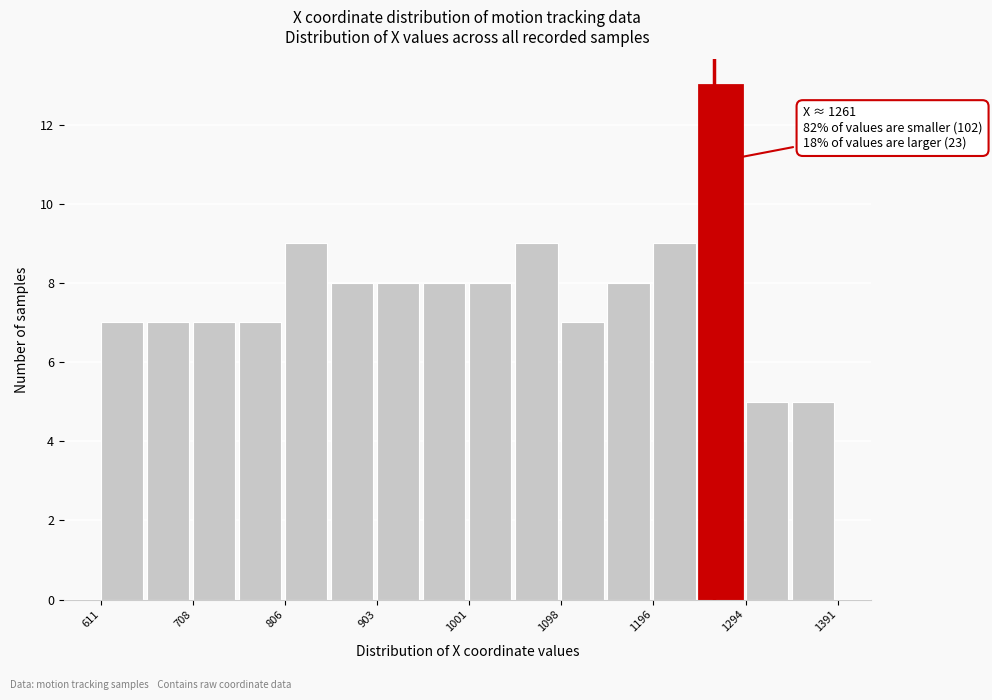

Which range on the x-axis has the tallest bar?

1250 to 1290